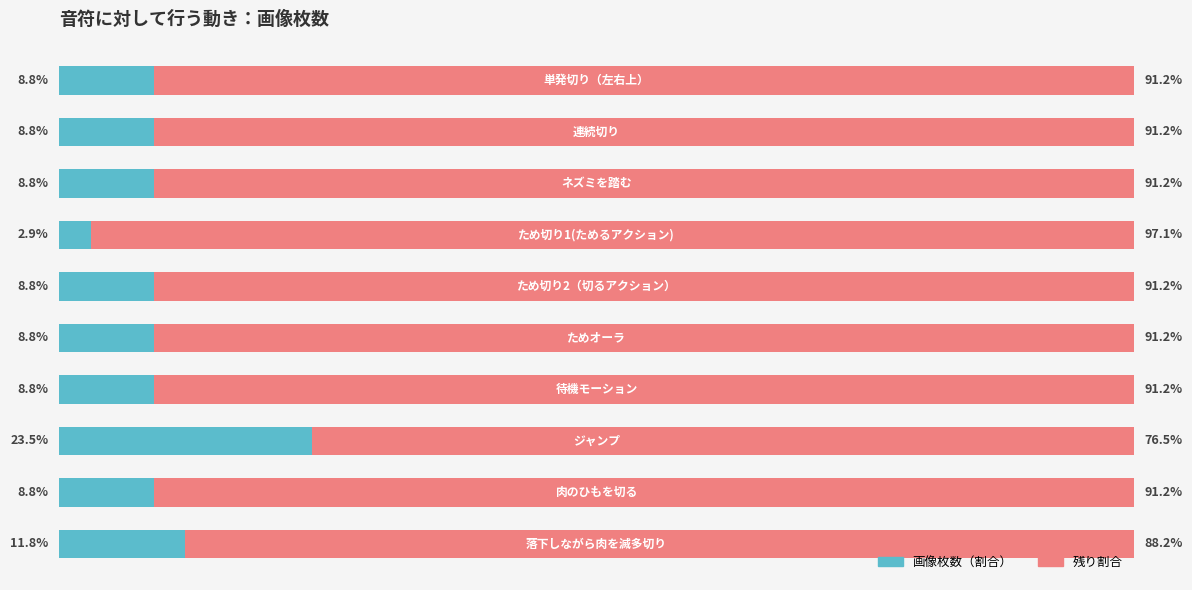

What are all the series names shown in the legend?

画像枚数（割合）, 残り割合